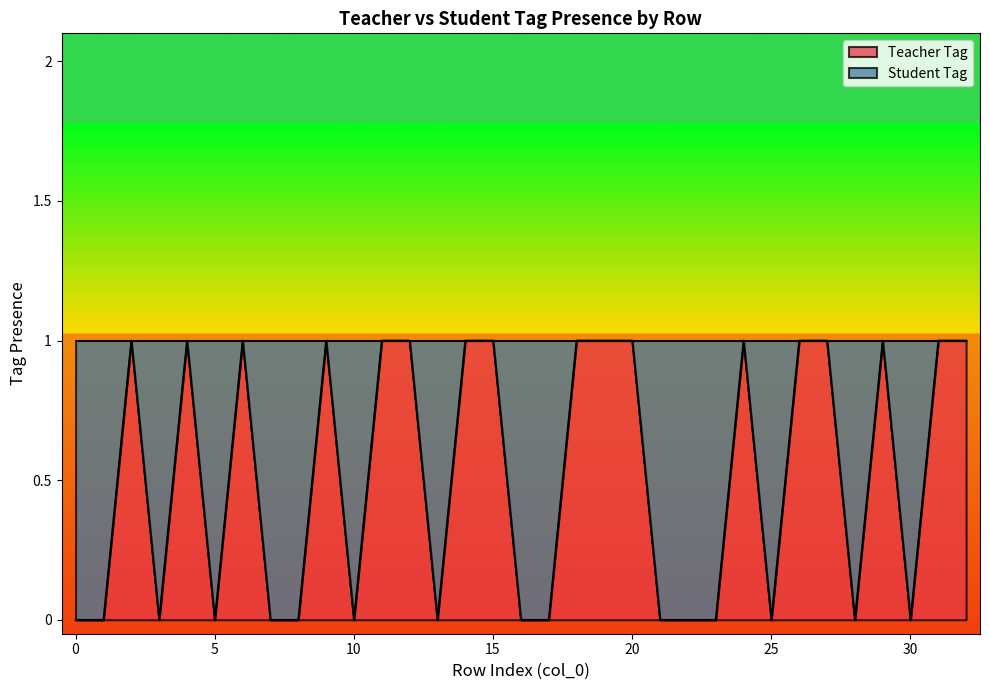

The chart shows a value of 1 at 5. True or false?

False